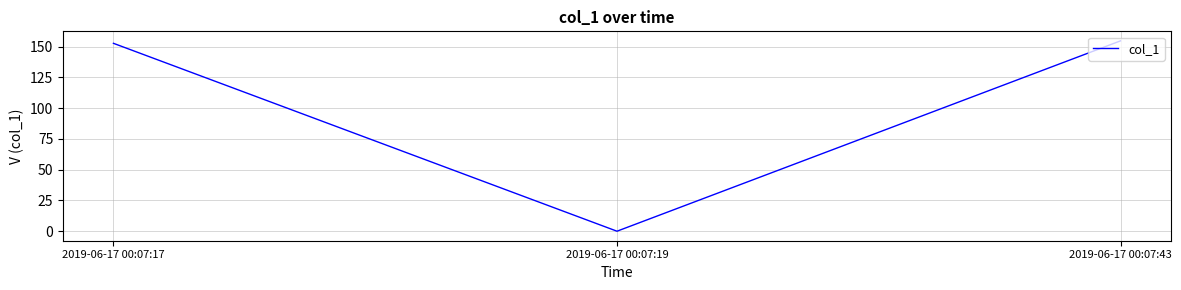

What is the difference between the values at 2019-06-17 00:07:17 and 2019-06-17 00:07:19?

152.8